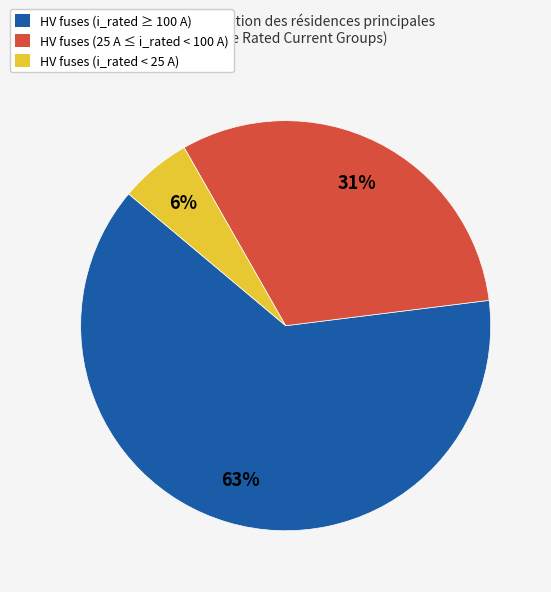

Which slice is the smallest?

HV fuses (i_rated < 25 A)